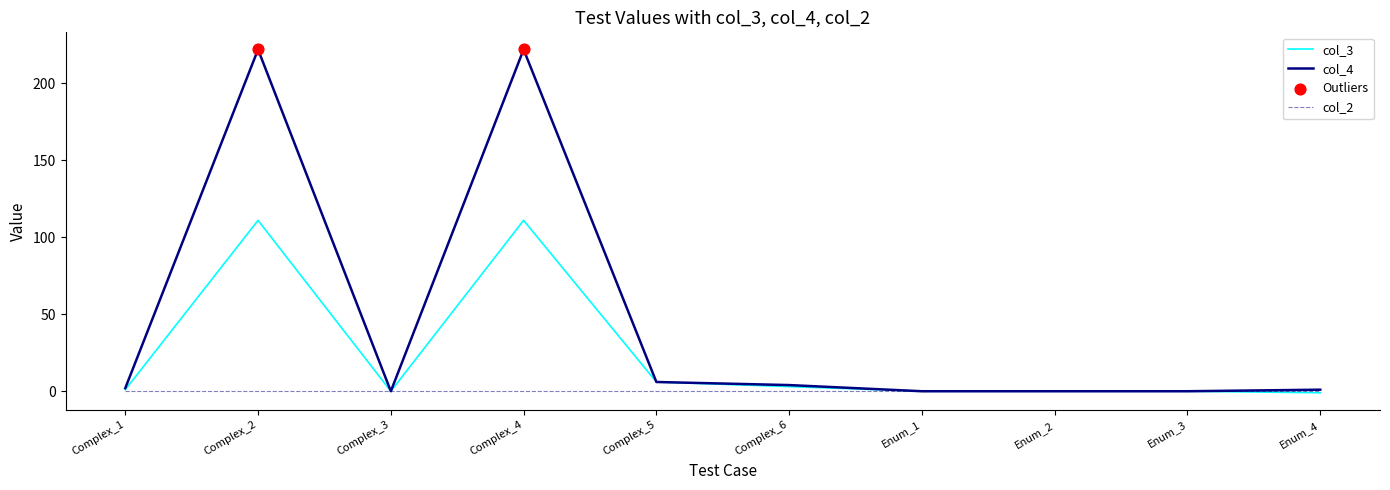

Which series has the widest spread of values?

col_4